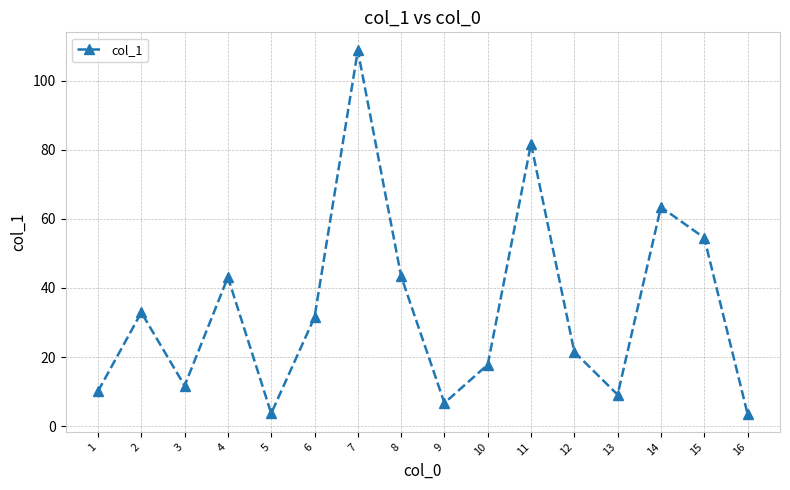

At which category does the data reach its first local peak?

2